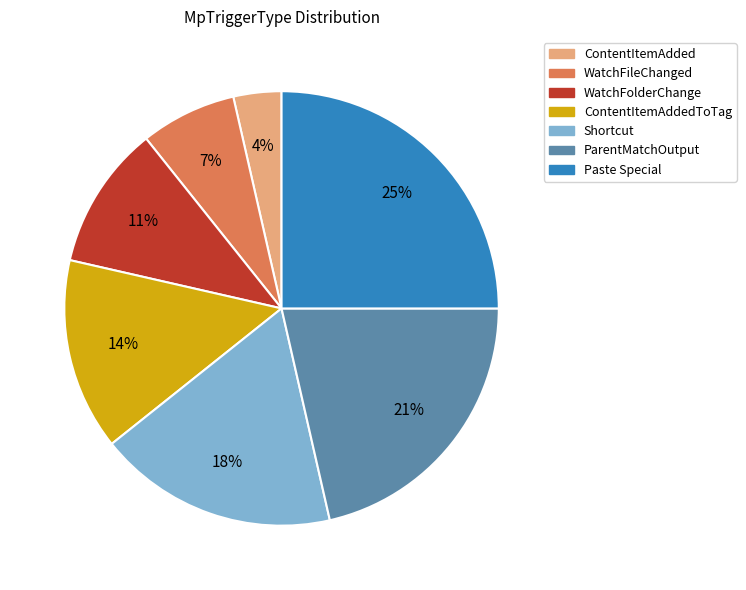

Count the number of slices in the pie.

7